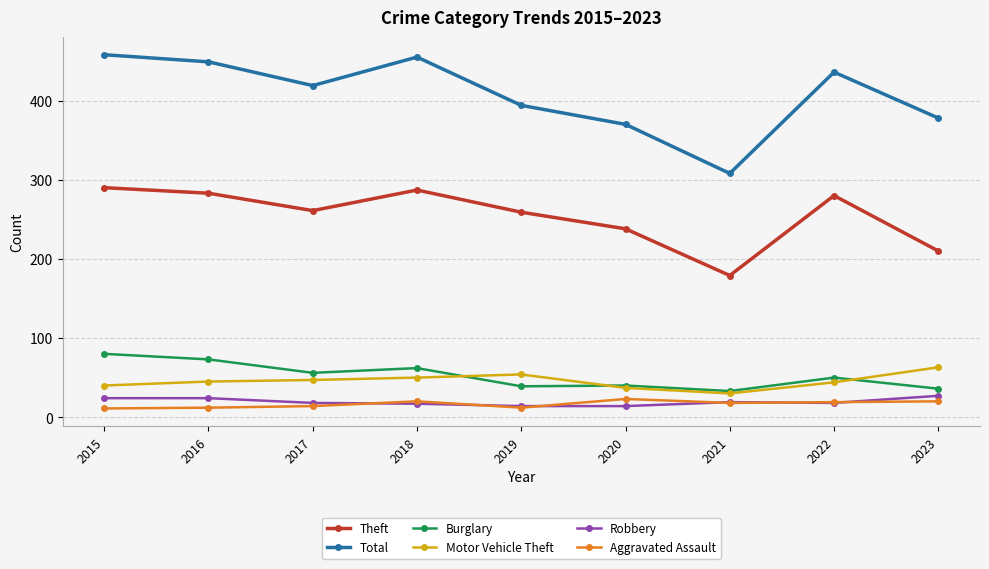

Which series changed the most between 2015 and 2020?

Total